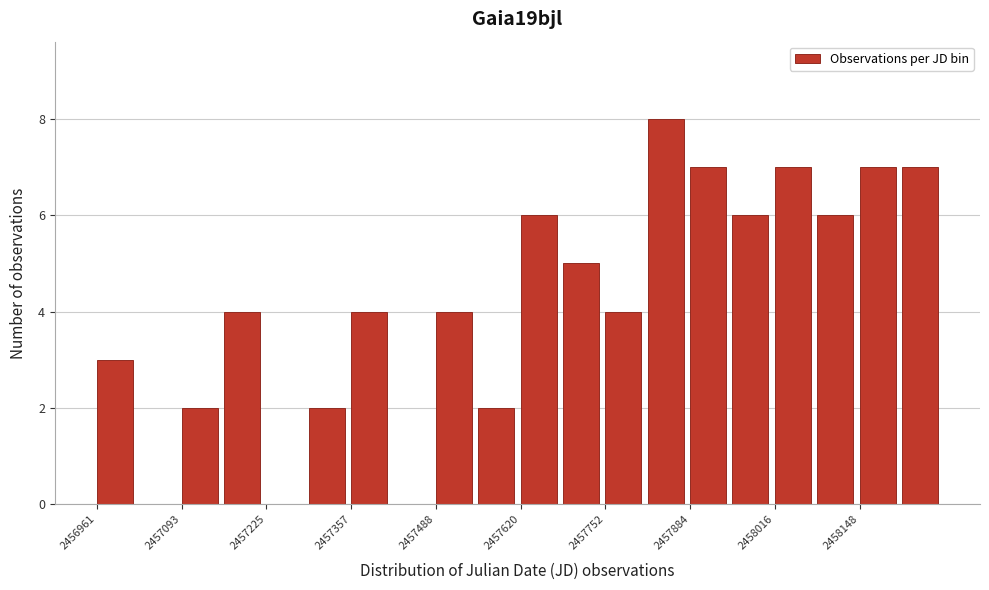

Around what value on the x-axis is the tallest bar? Give the approximate position of its centre, as read against the axis.

2457840